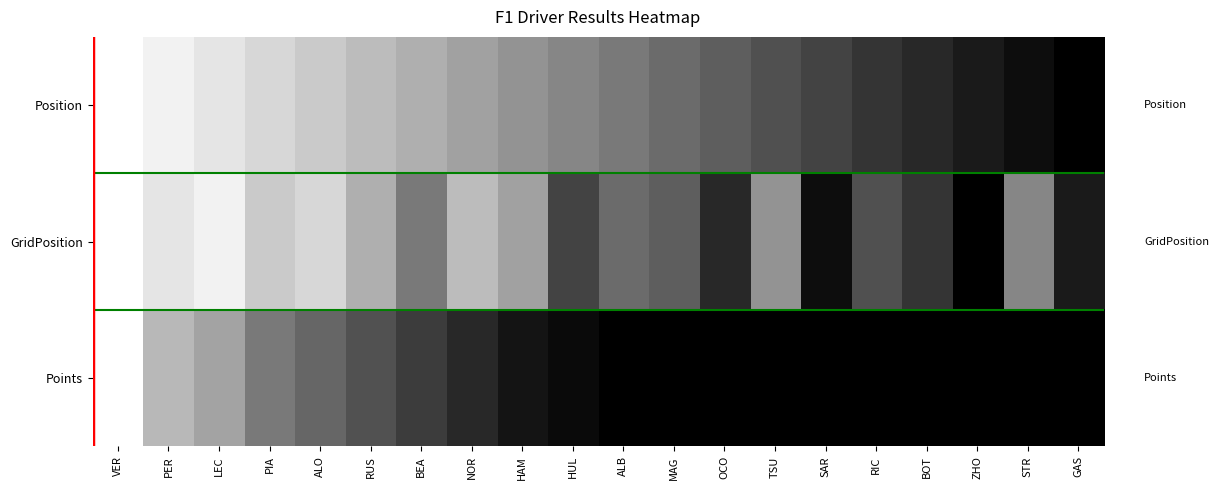

What is the spread (max minus min) of values at SAR?

0.3